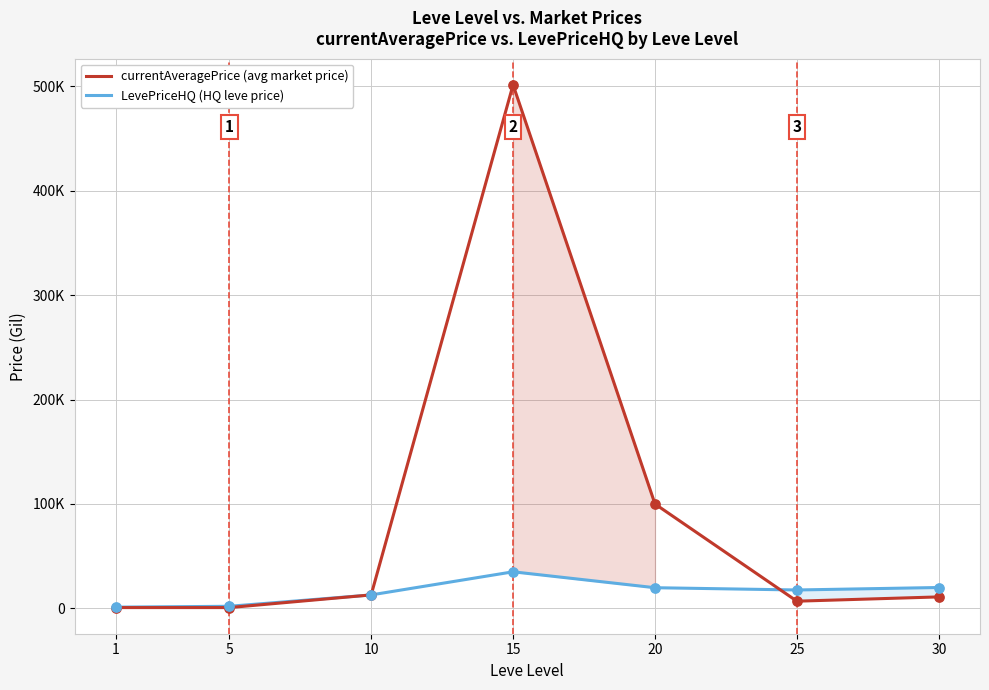

Which series contains the lowest Y value?

currentAveragePrice